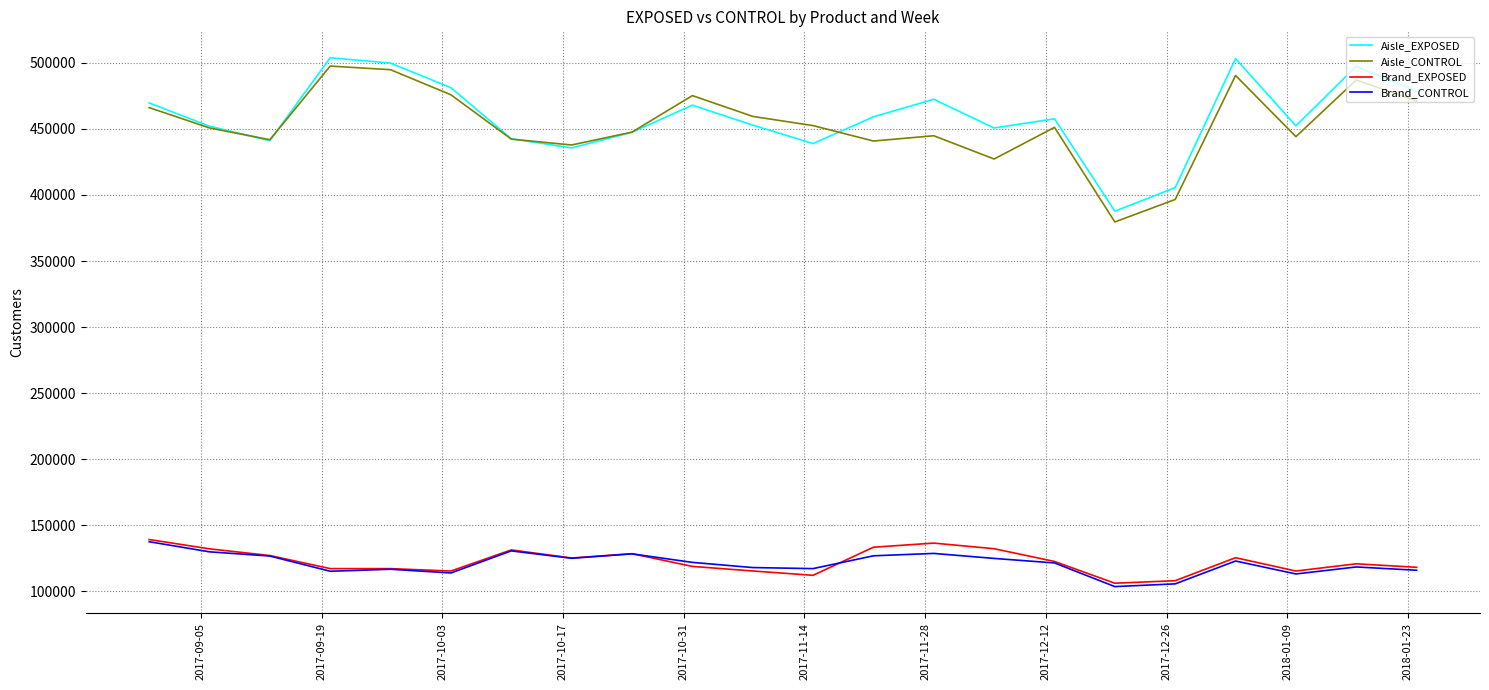

What is the minimum value shown in the chart?

103643